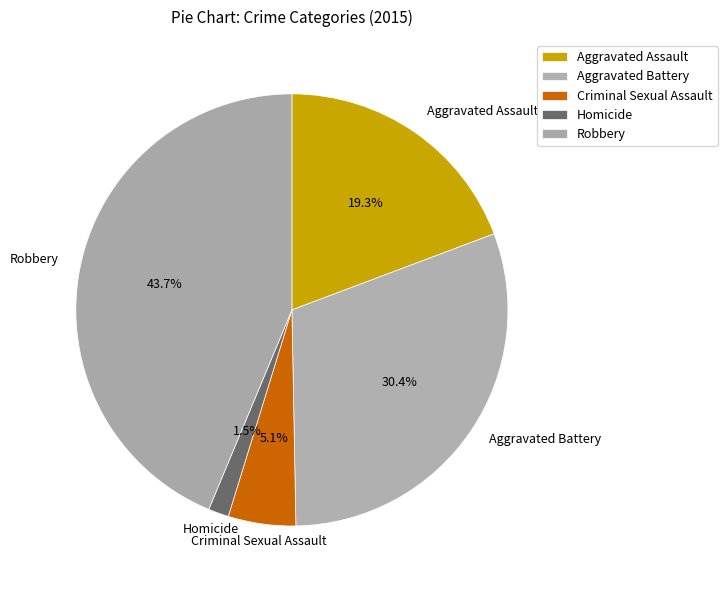

To the nearest percent, what is the combined percentage of Robbery and Aggravated Battery?

74%